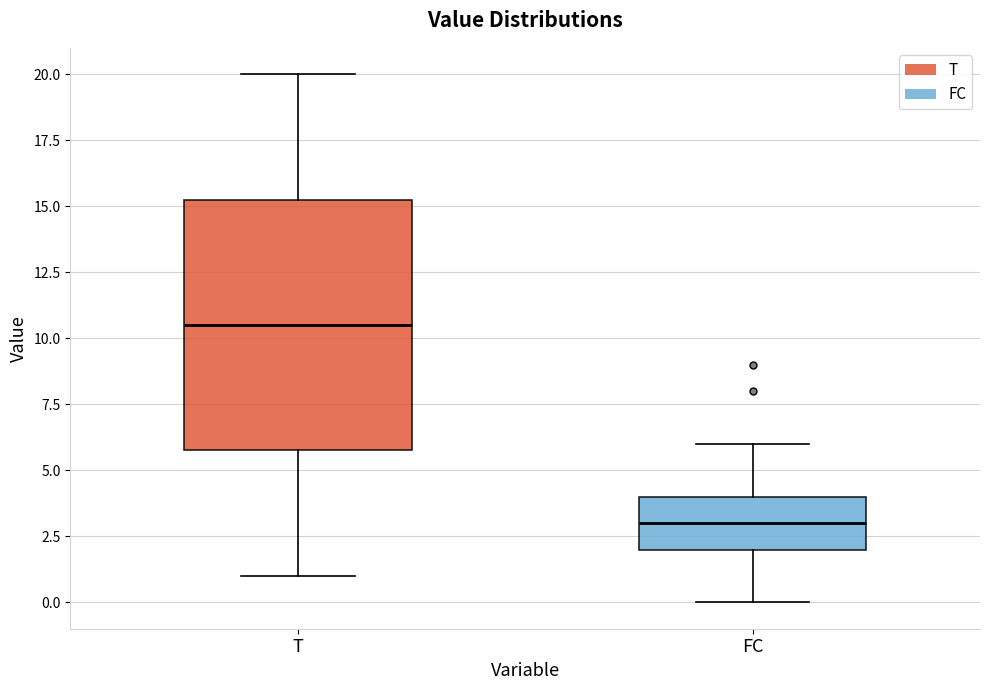

Which box is the tallest, from its lower edge to its upper edge?

T